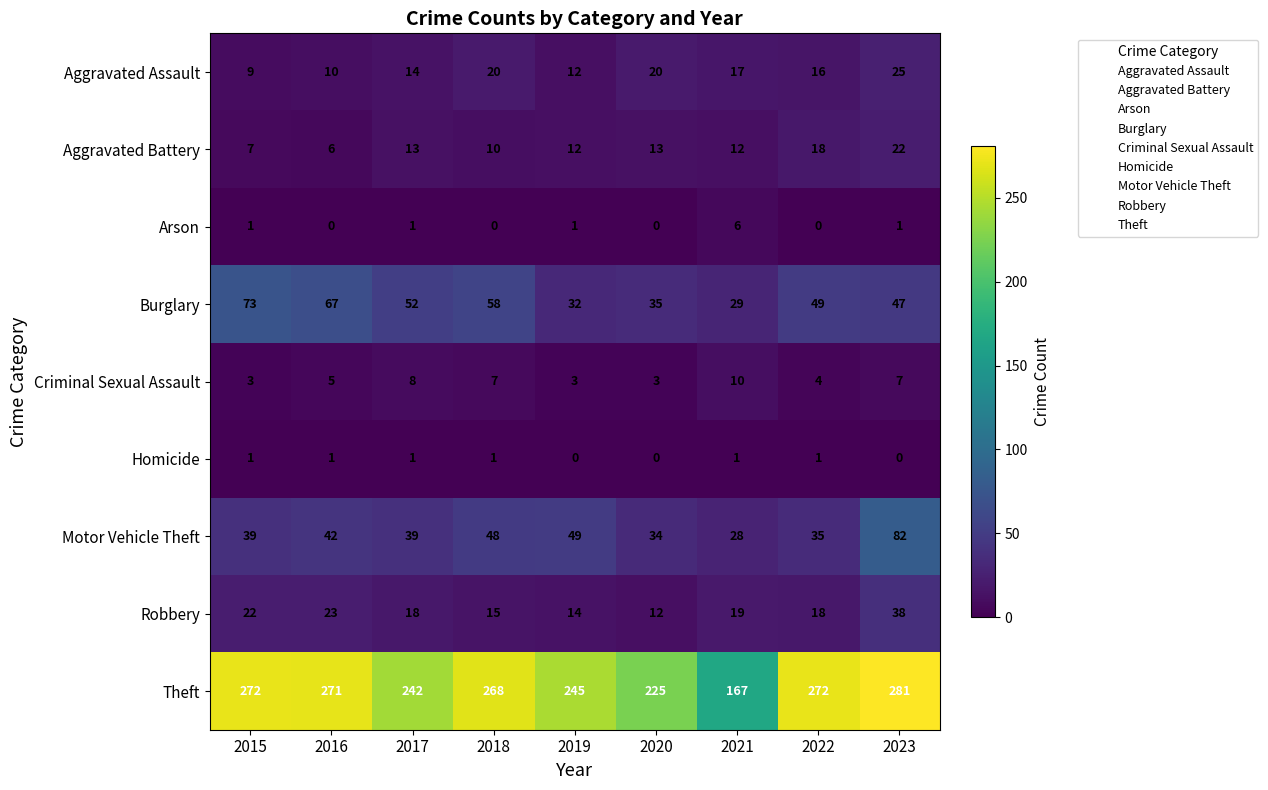

What value does the Aggravated Assault series have at 2016, to the nearest 10?

10